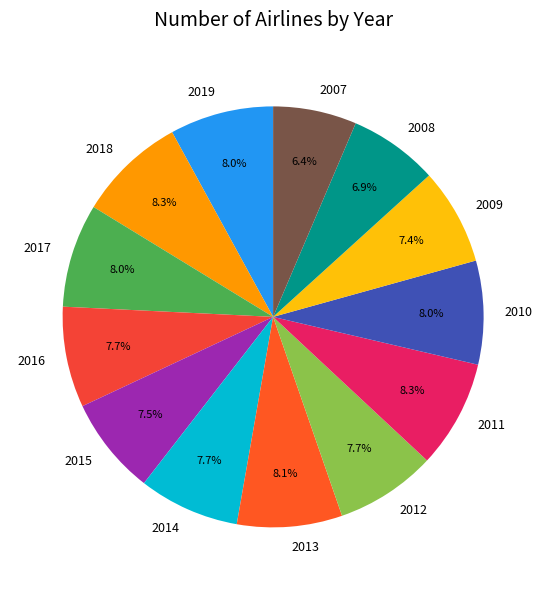

To the nearest percent, what is the combined percentage of 2017 and 2014?

16%